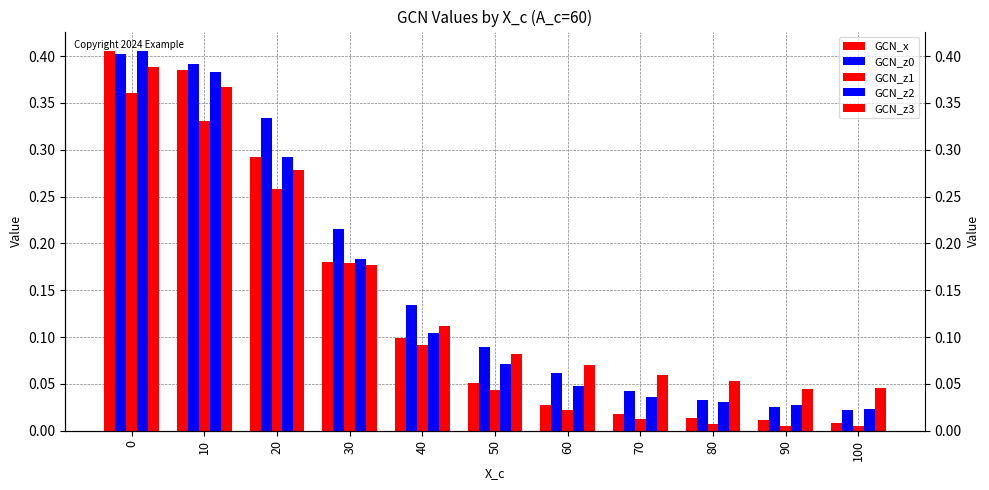

Reading left to right, what are all the values shown in this chart?

GCN_x: 0=0.4	10=0.4	20=0.3	30=0.2	40=0.1	50=0.1	60=0.0	70=0.0	80=0.0	90=0.0	100=0.0
GCN_z0: 0=0.4	10=0.4	20=0.3	30=0.2	40=0.1	50=0.1	60=0.1	70=0.0	80=0.0	90=0.0	100=0.0
GCN_z1: 0=0.4	10=0.3	20=0.3	30=0.2	40=0.1	50=0.0	60=0.0	70=0.0	80=0.0	90=0.0	100=0.0
GCN_z2: 0=0.4	10=0.4	20=0.3	30=0.2	40=0.1	50=0.1	60=0.0	70=0.0	80=0.0	90=0.0	100=0.0
GCN_z3: 0=0.4	10=0.4	20=0.3	30=0.2	40=0.1	50=0.1	60=0.1	70=0.1	80=0.1	90=0.0	100=0.0